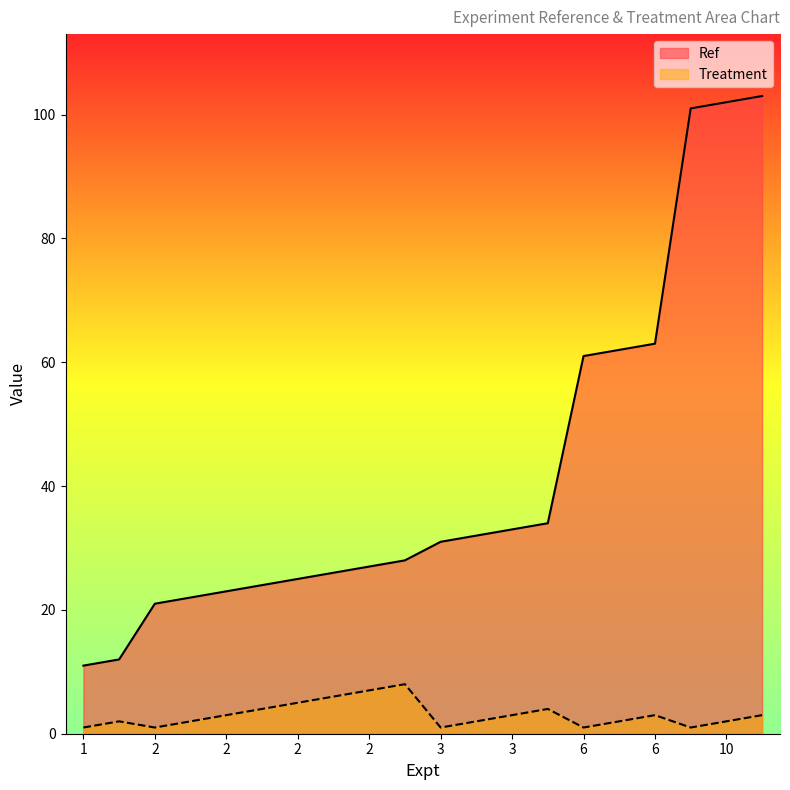

Reading left to right, extract all data points from this chart.

Ref: 11	12	21	22	23	24	25	26	27	28	31	32	33	34	61	62	63	101	102	103
Treatment: 1	2	1	2	3	4	5	6	7	8	1	2	3	4	1	2	3	1	2	3